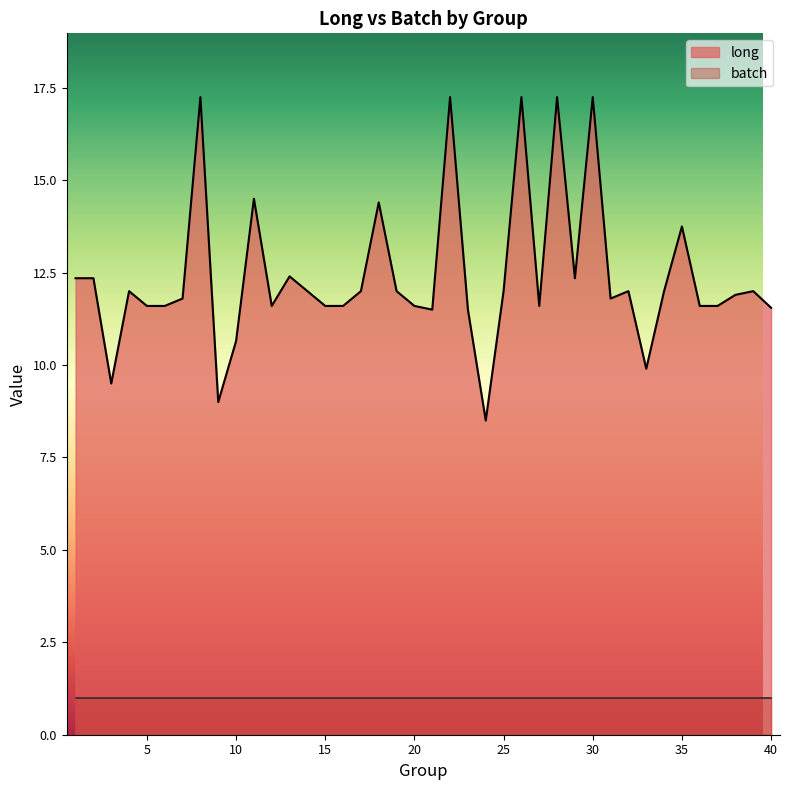

How many data points does each series have?

40